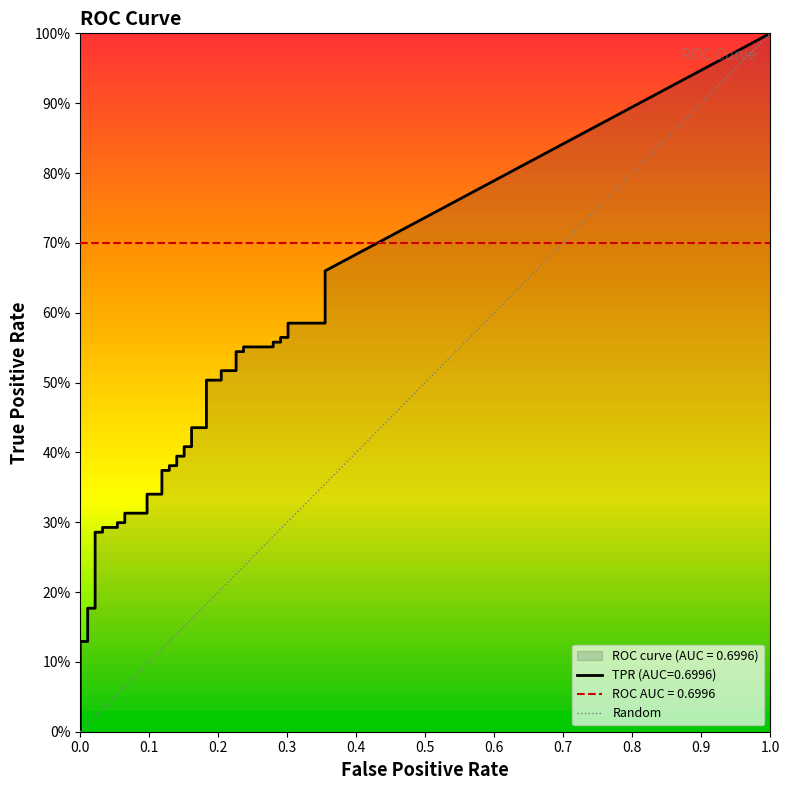

Which has a higher value, 12 or 11?

12